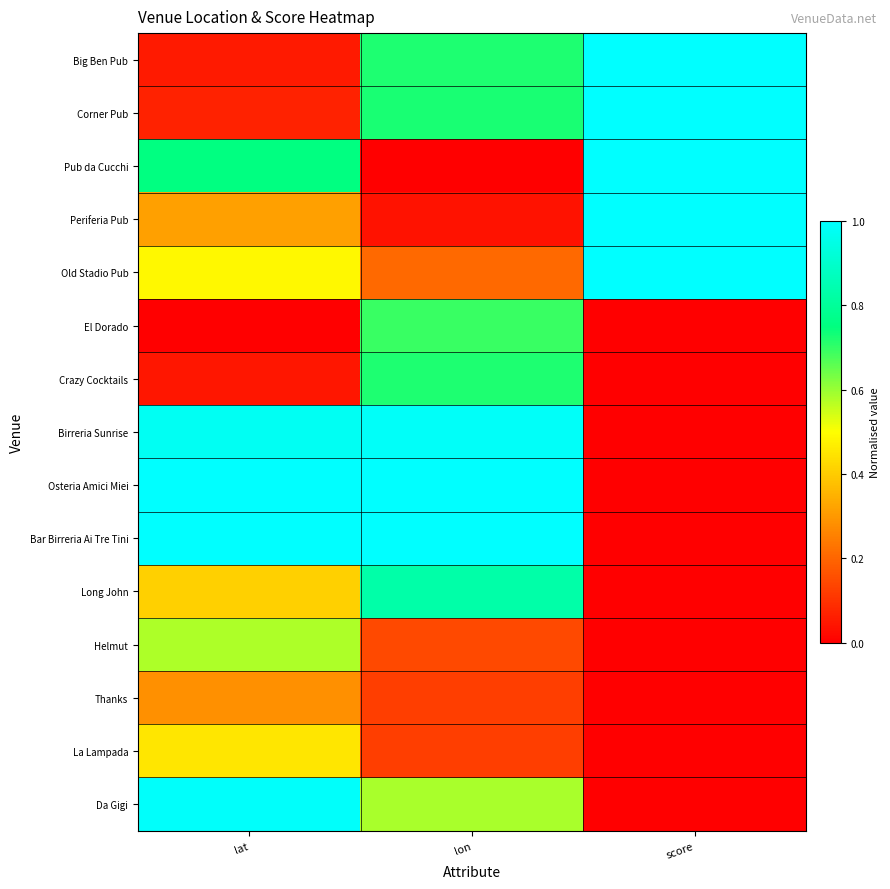

Reading left to right, extract all data points from this chart.

Big Ben Pub: lat=0.1	lon=0.7	score=1.0
Corner Pub: lat=0.1	lon=0.7	score=1.0
Pub da Cucchi: lat=0.8	lon=0.0	score=1.0
Periferia Pub: lat=0.3	lon=0.0	score=1.0
Old Stadio Pub: lat=0.5	lon=0.2	score=1.0
El Dorado: lat=0.0	lon=0.7	score=0.0
Crazy Cocktails: lat=0.0	lon=0.7	score=0.0
Birreria Sunrise: lat=1.0	lon=1.0	score=0.0
Osteria Amici Miei: lat=1.0	lon=1.0	score=0.0
Bar Birreria Ai Tre Tini: lat=1.0	lon=1.0	score=0.0
Long John: lat=0.4	lon=0.8	score=0.0
Helmut: lat=0.6	lon=0.1	score=0.0
Thanks: lat=0.3	lon=0.1	score=0.0
La Lampada: lat=0.5	lon=0.1	score=0.0
Da Gigi: lat=1.0	lon=0.6	score=0.0